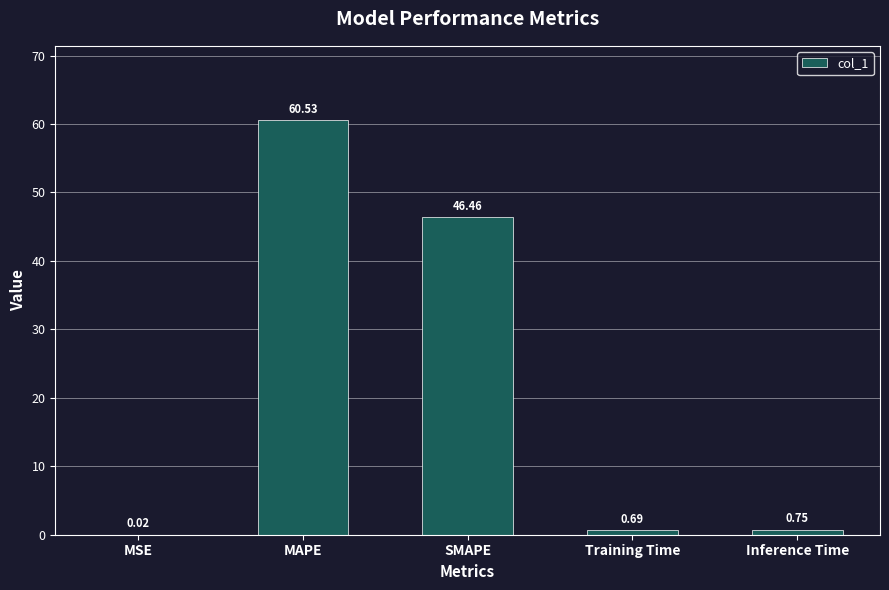

What is the sum of all values?

108.5